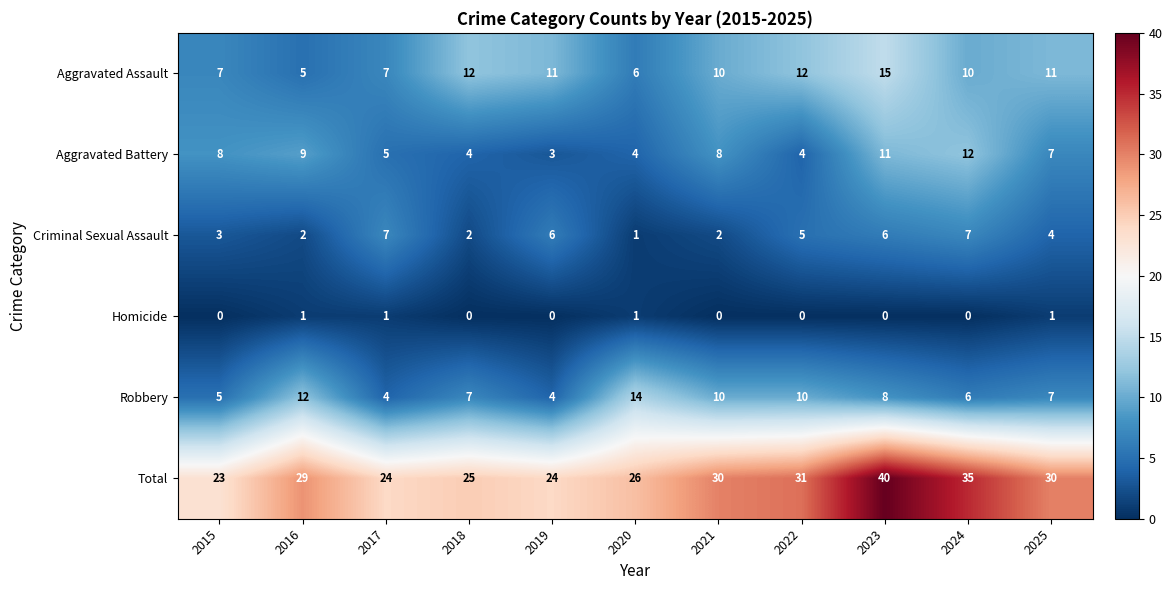

The value of Homicide at 2025 is 0. True or false?

False